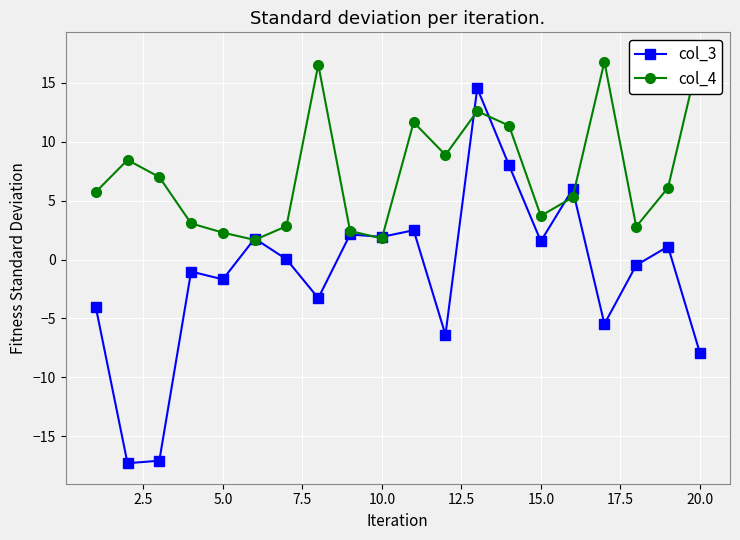

What is the lowest value of the col_3 series?

-17.3